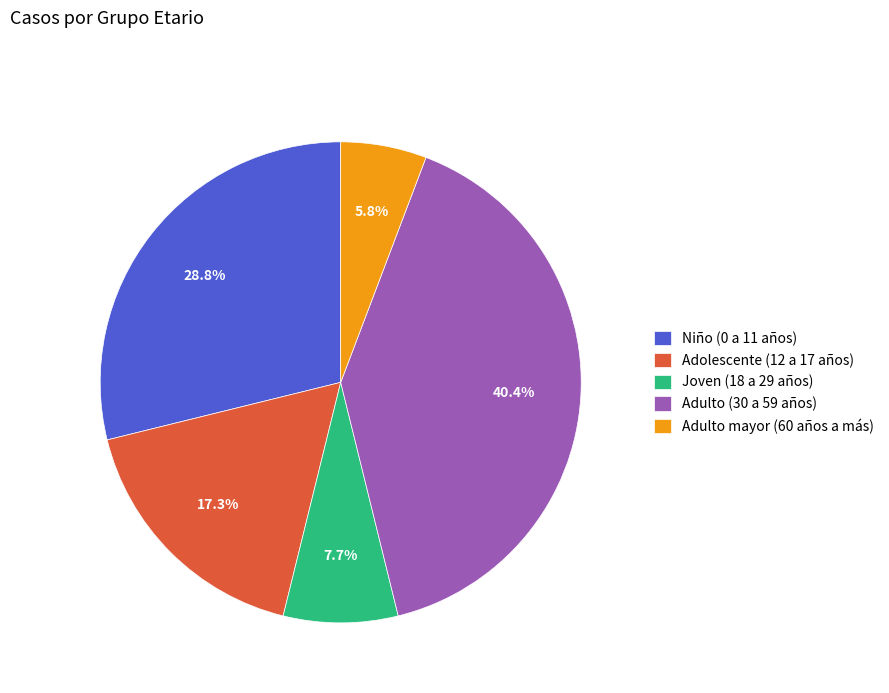

Which slice is the smallest?

Adulto mayor (60 años a más)